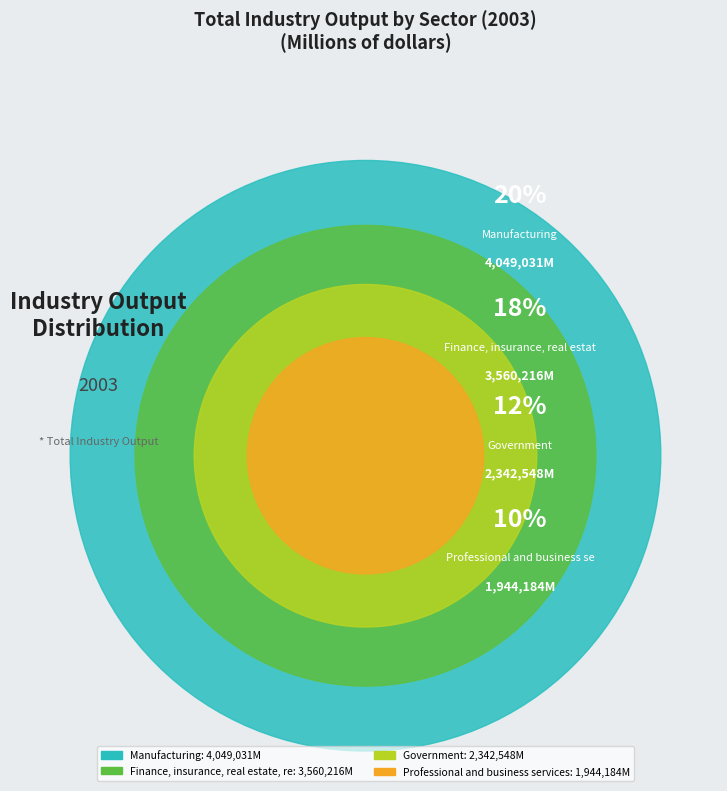

To the nearest percent, what percentage of the pie is Manufacturing?

20%